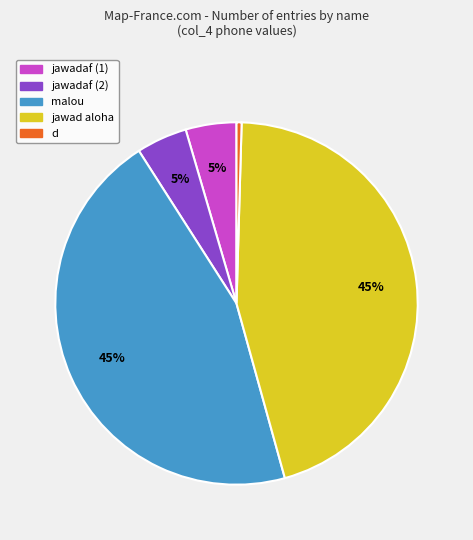

Between jawadaf (2) and jawad aloha, which is larger?

jawad aloha